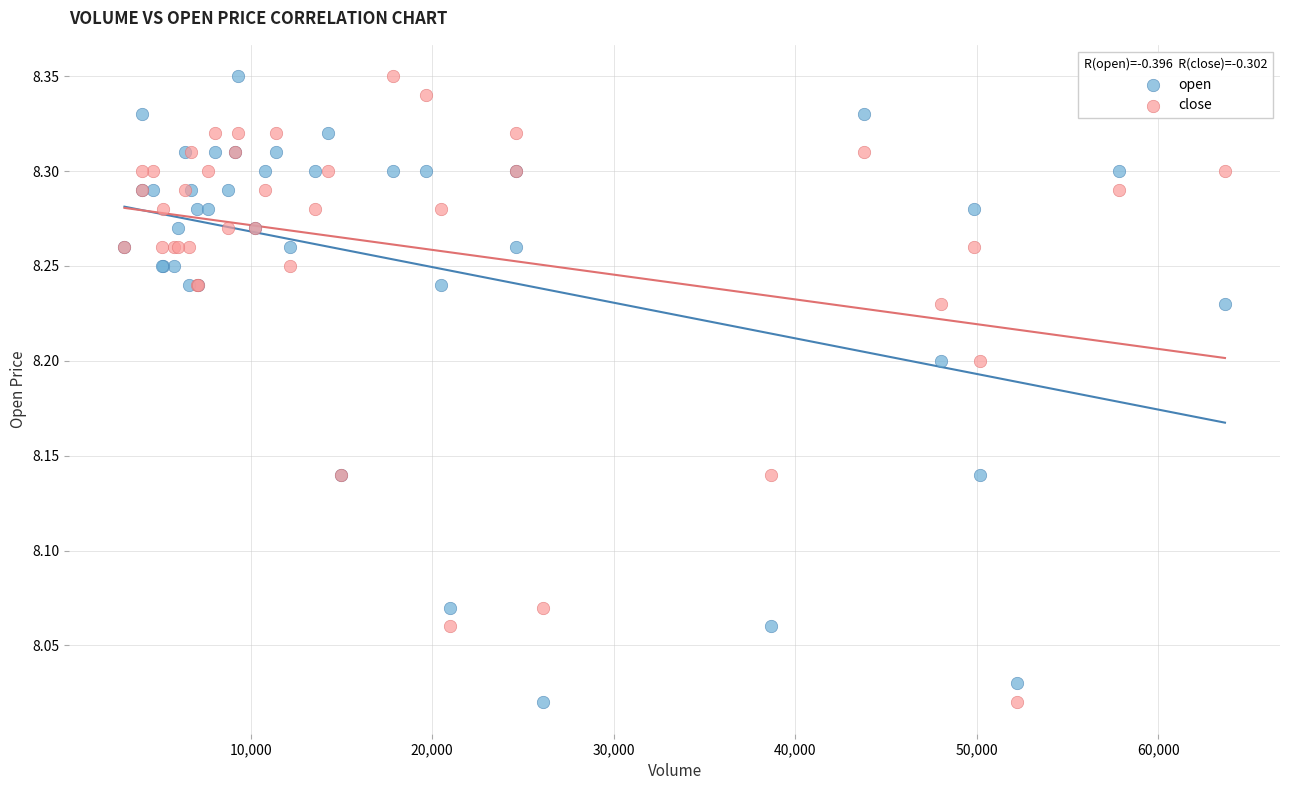

What is the X range (max minus min) for the scatter plot?

60640.0